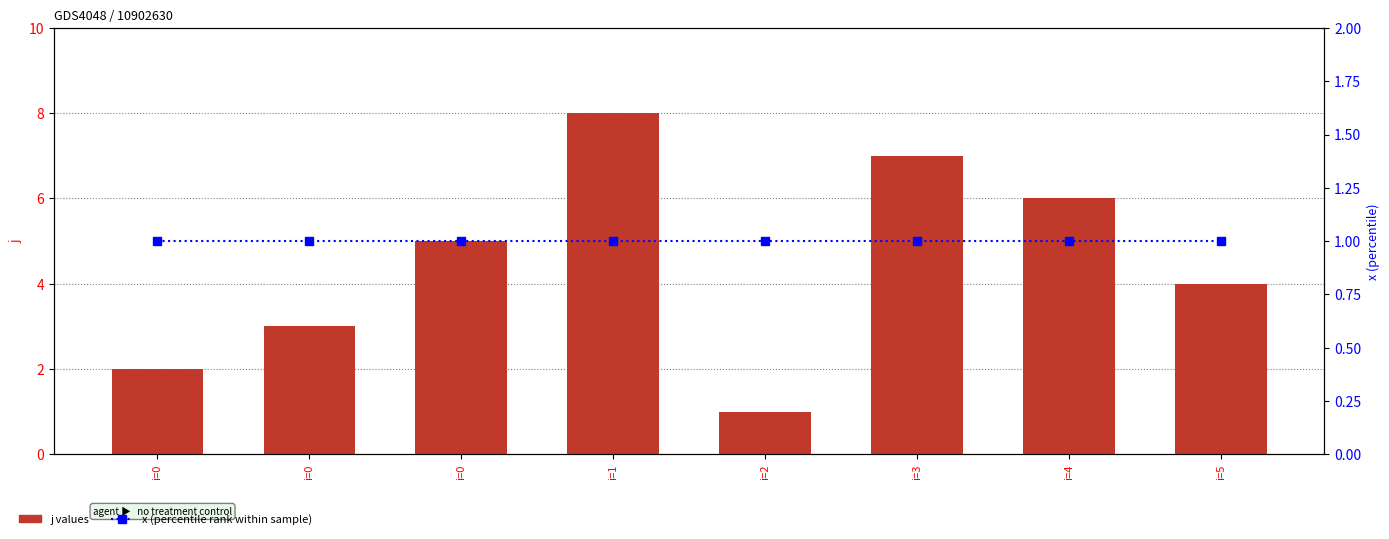

What is the minimum value for x (percentile rank)?

1